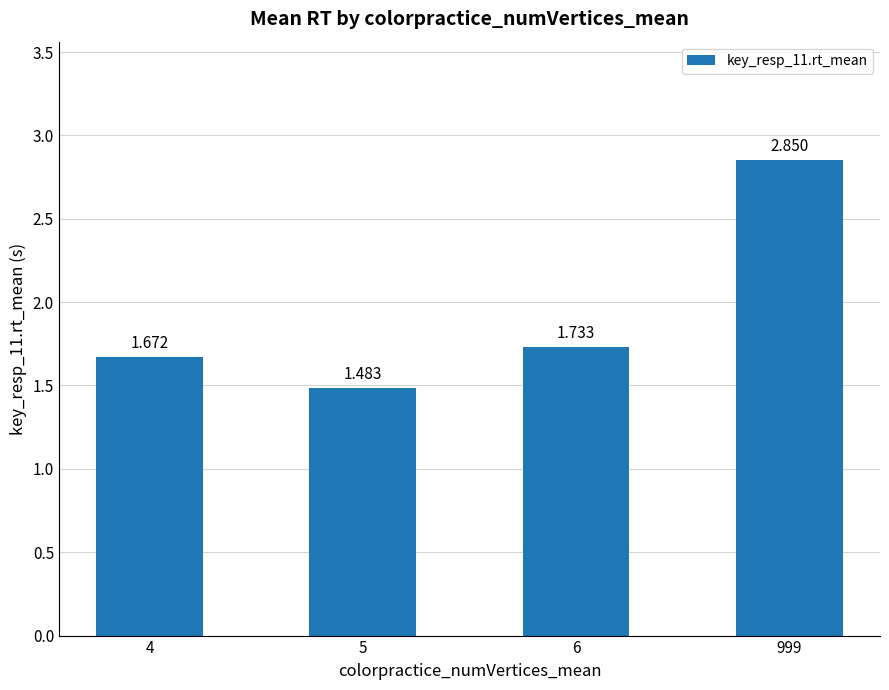

How many categories are shown in the chart?

4